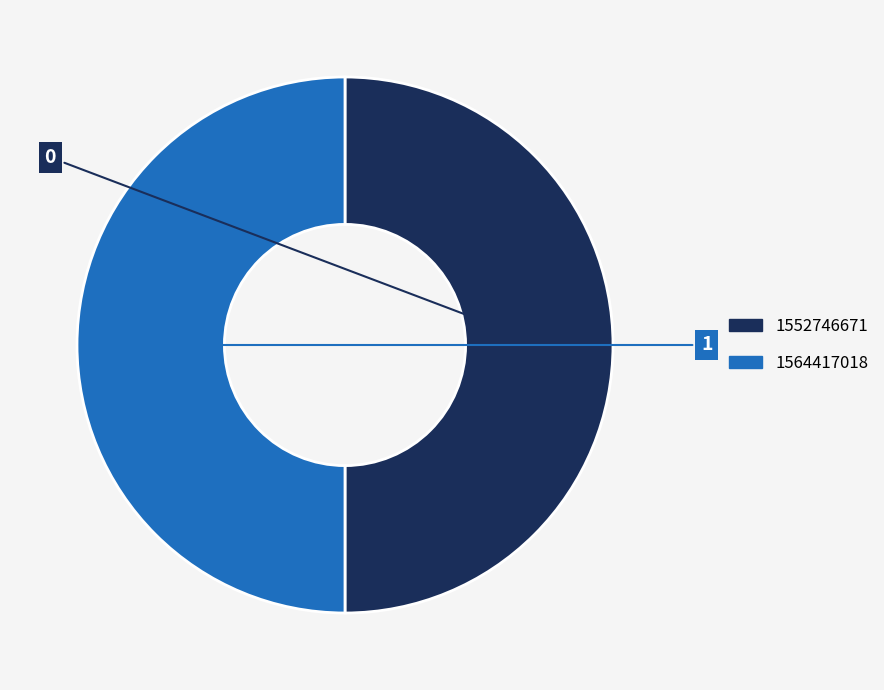

What is the ratio of the value at 1564417018 to the value at 1552746671?

1.0